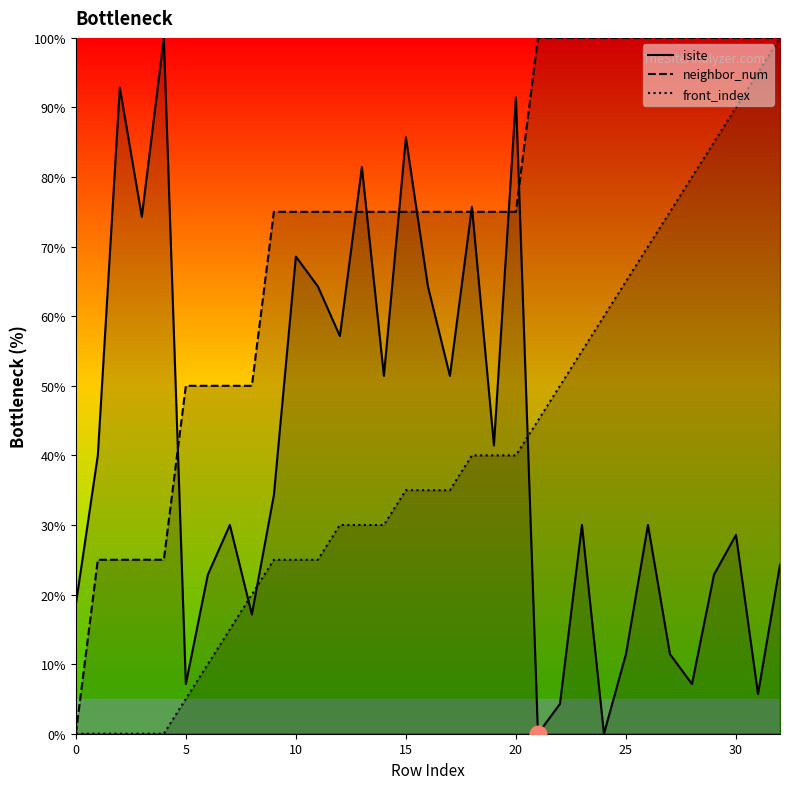

What is the total value across all series at 22?

154.3